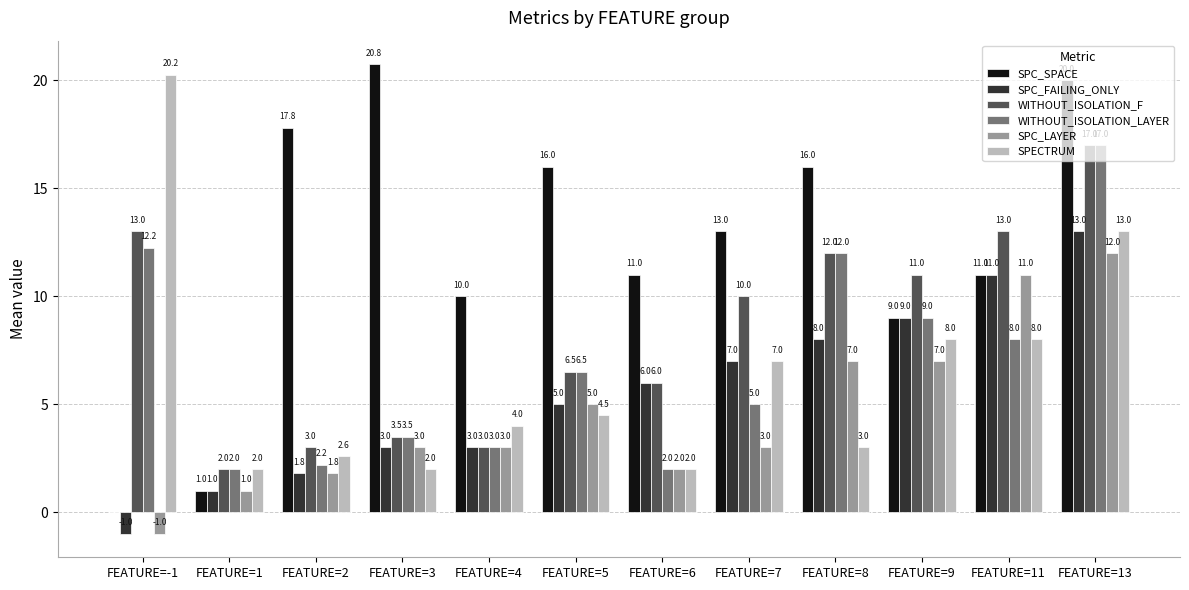

How many positive values does the SPC_FAILING_ONLY series have?

11